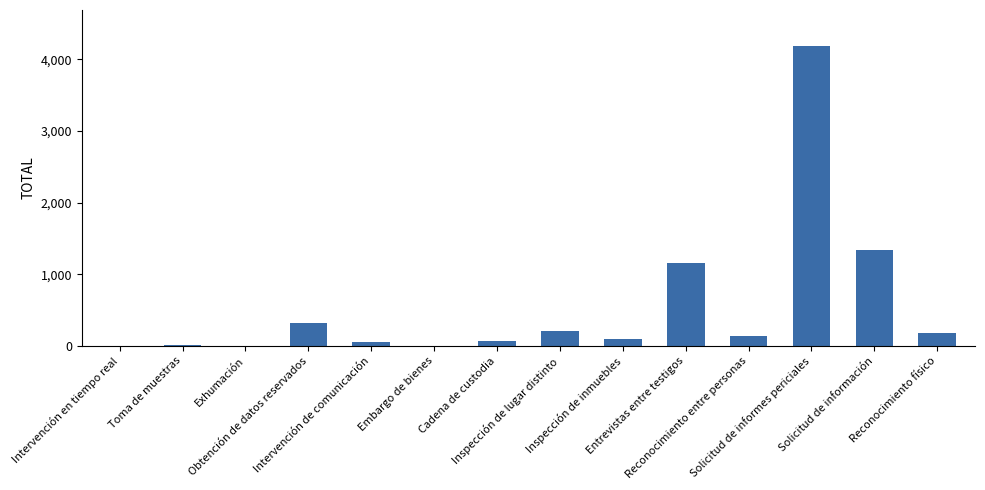

What is the sum of all values?

7778